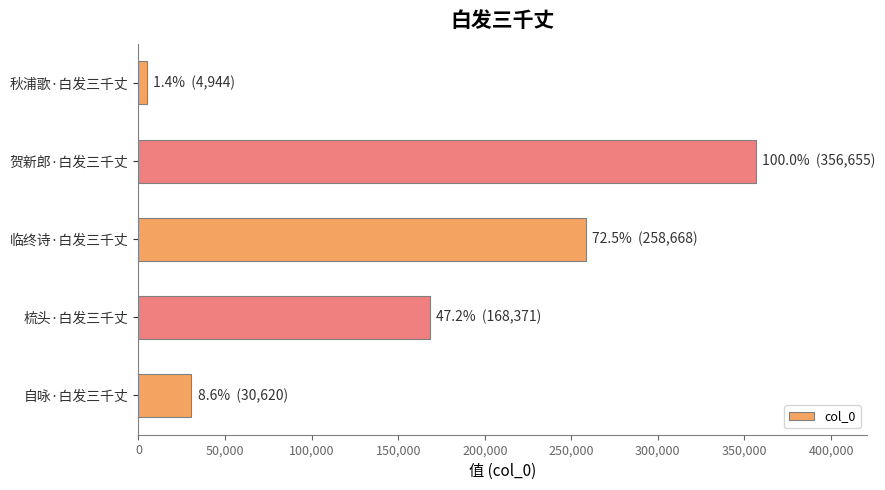

Reading top to bottom, extract all data points from this chart.

4944	356655	258668	168371	30620